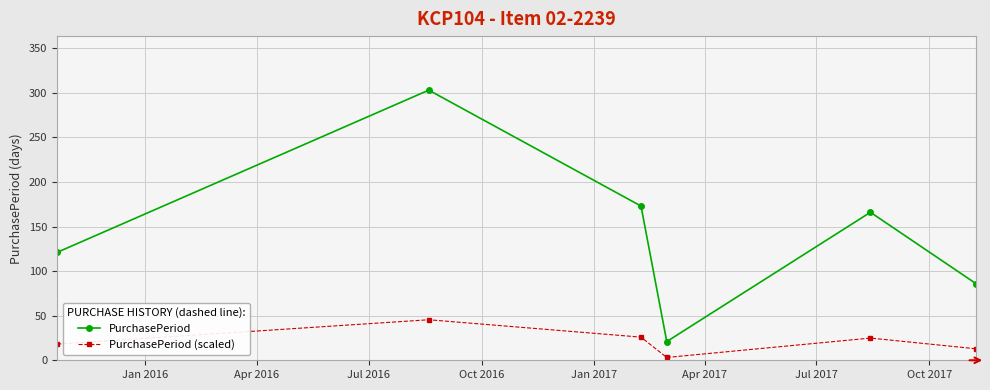

How many data points does each series have?

6